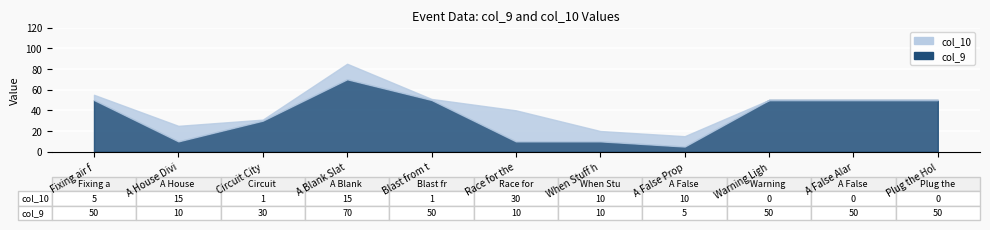

What is the label of the 7th point from the right?

Blast from the Past